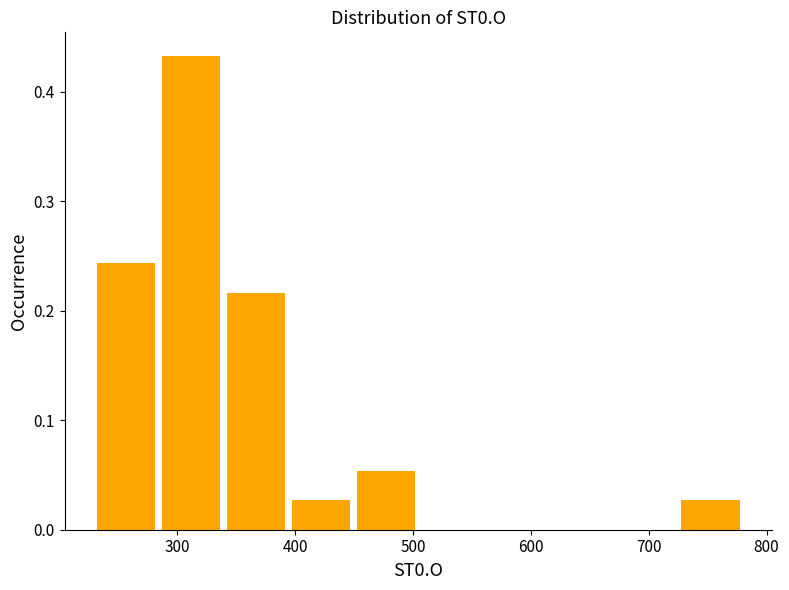

What is the height of the bar covering 400 to 450 on the x-axis? Neither the bar edges nor the heights are printed on the chart, so give them approximately, as read against the axes.

0.03